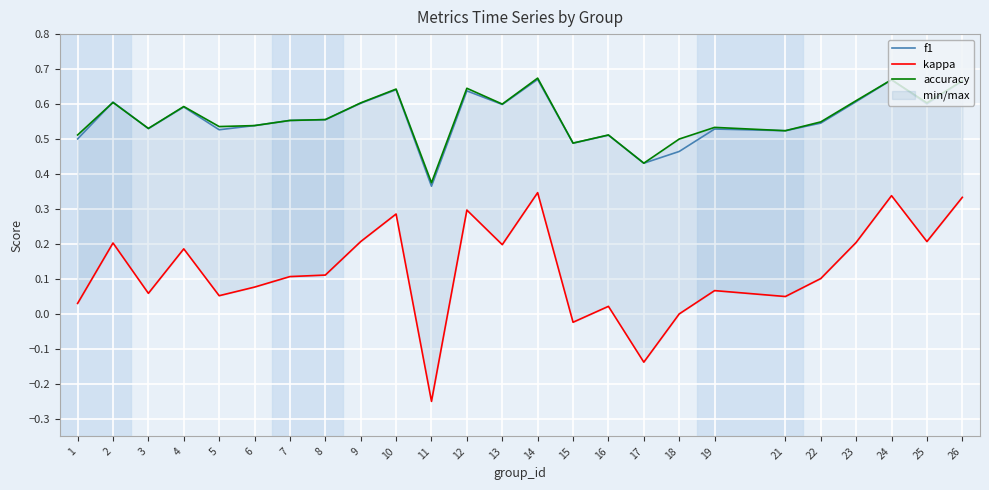

Count the f1 values in the range 0 to 1.

25